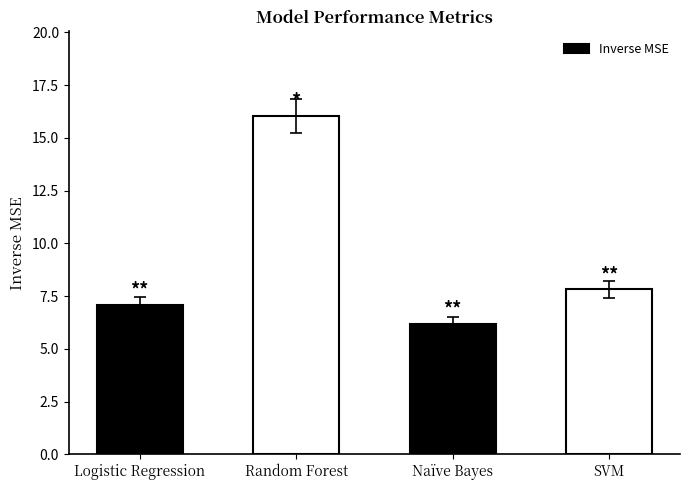

True or false: the data shows 16.0 at Random Forest.

True